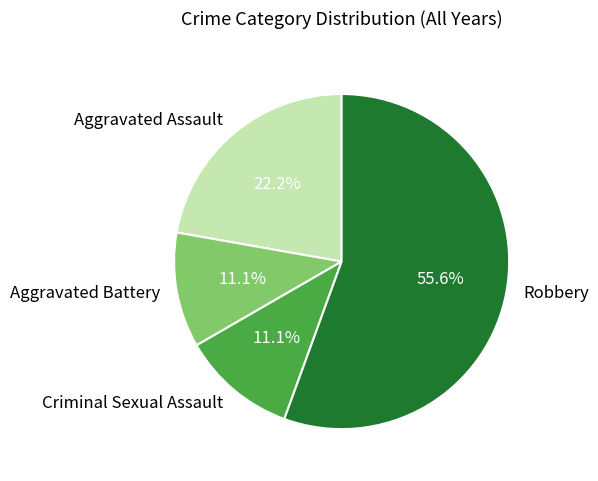

To the nearest percent, what is the difference between the largest and smallest slice percentages?

44%